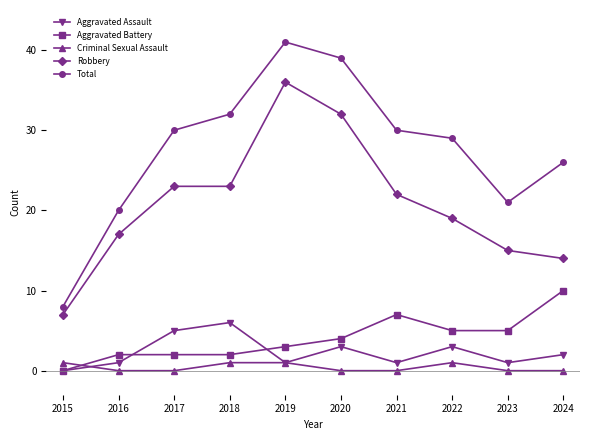

Count the number of data series in this chart.

5